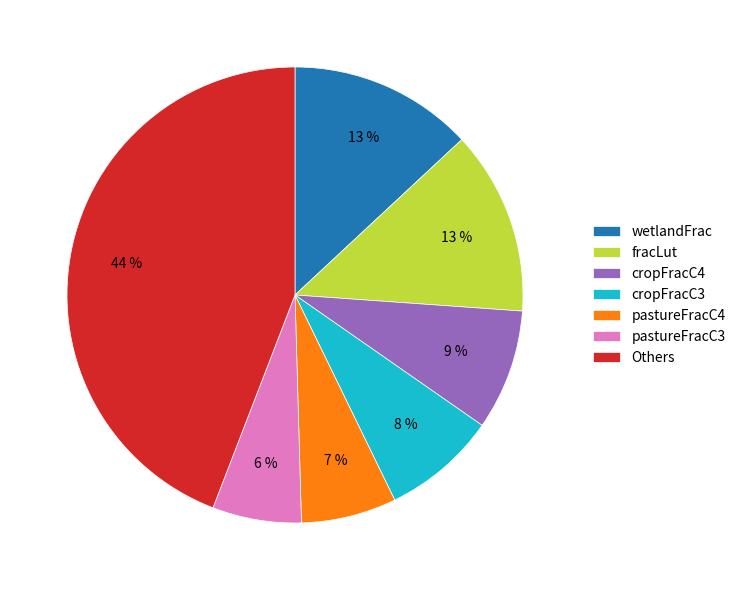

To the nearest percent, what is the difference between the largest and smallest slice percentages?

38%